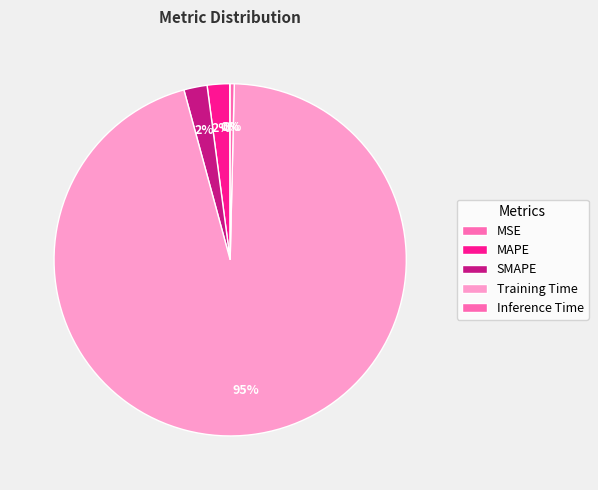

Does Training Time account for over 50% of the chart?

Yes